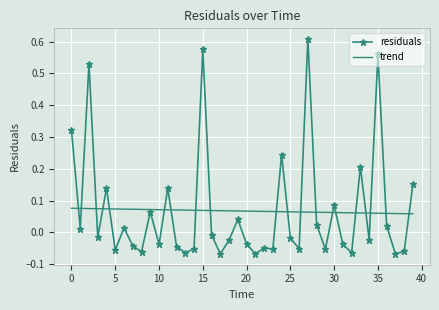

True or false: residuals and trend intersect in this chart.

True